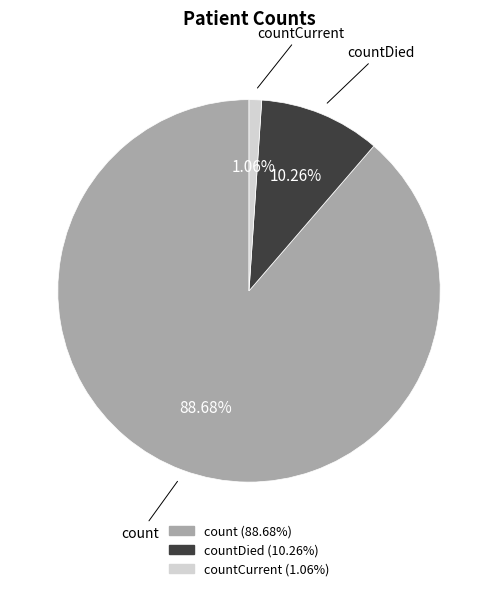

Is there a majority slice in this chart?

Yes